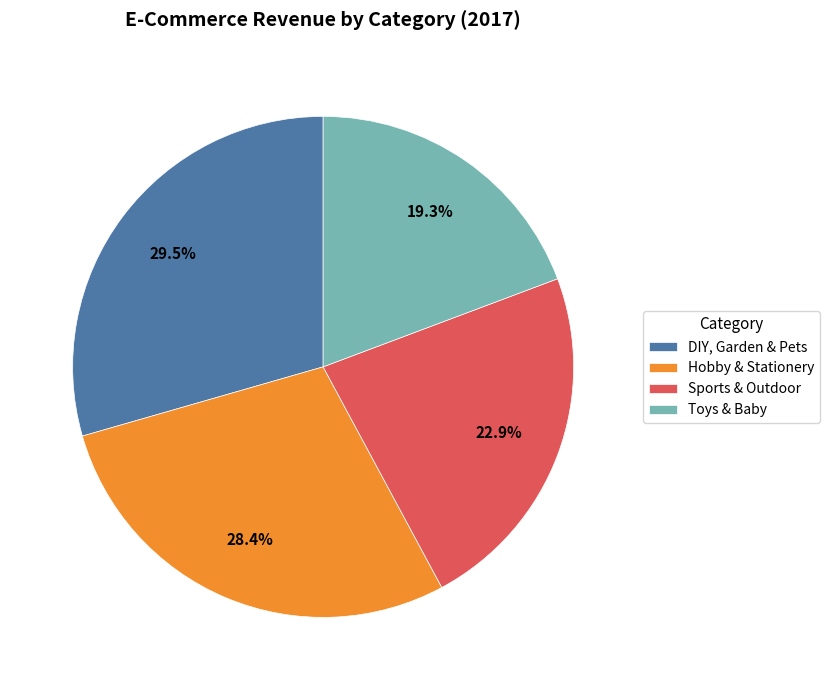

What is the ratio of the value at Toys & Baby to the value at Sports & Outdoor?

0.8